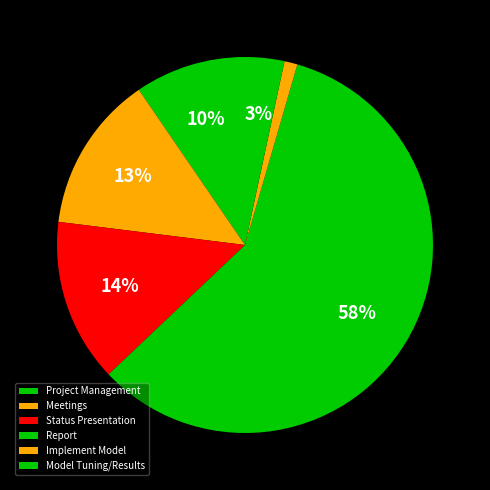

To the nearest percent, what is the average slice percentage?

17%